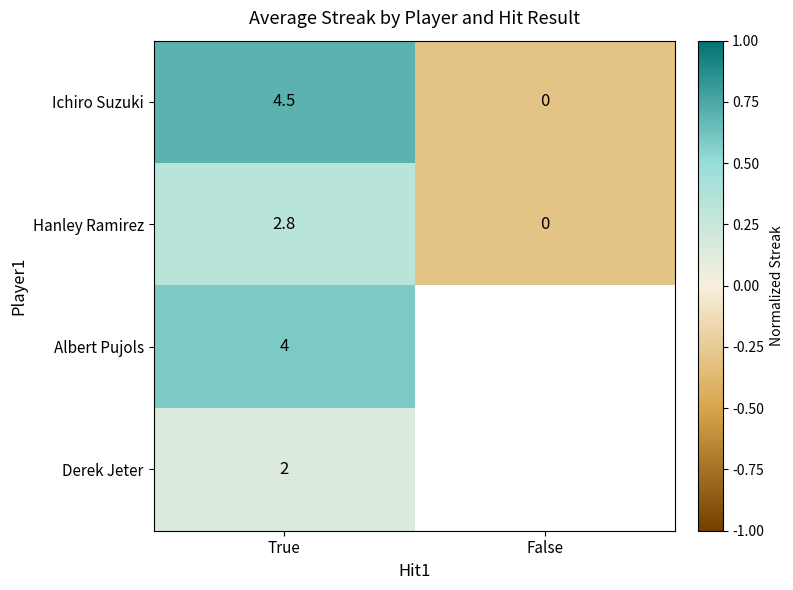

How many values in the Hanley Ramirez series are below 2?

1